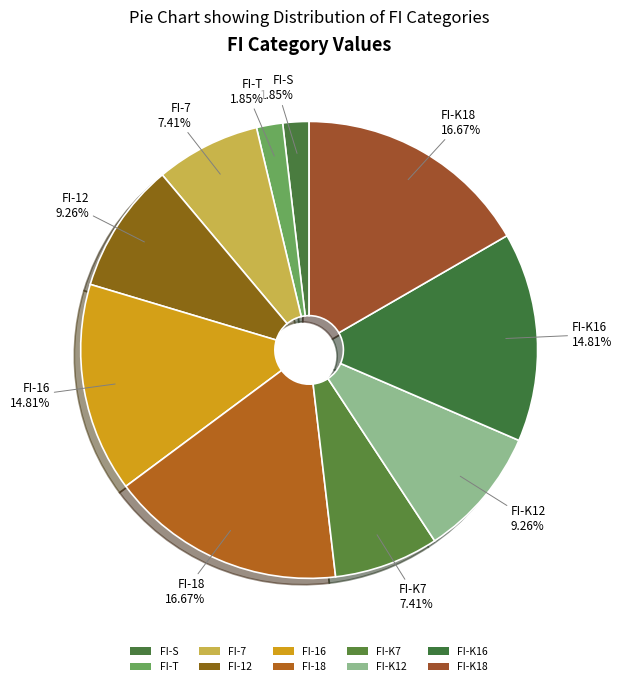

Which has a higher value, FI-7 or FI-12?

FI-12